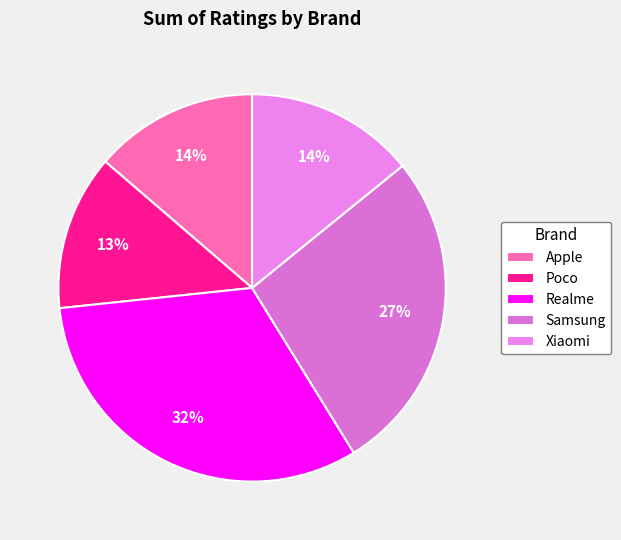

The Realme slice represents 45% of the pie. True or false?

False